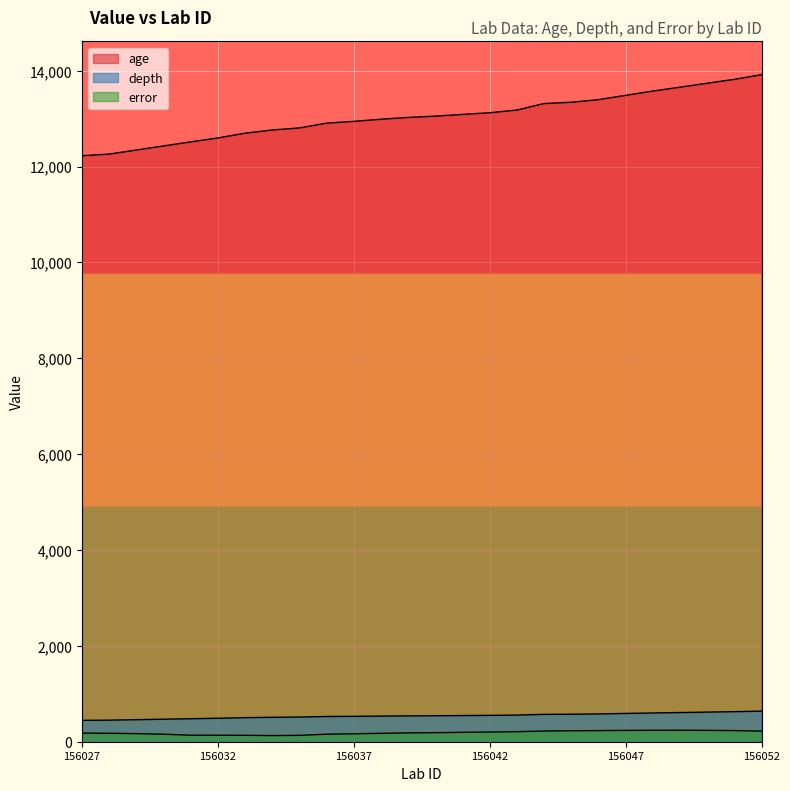

How many values in the error series are below 189?

13